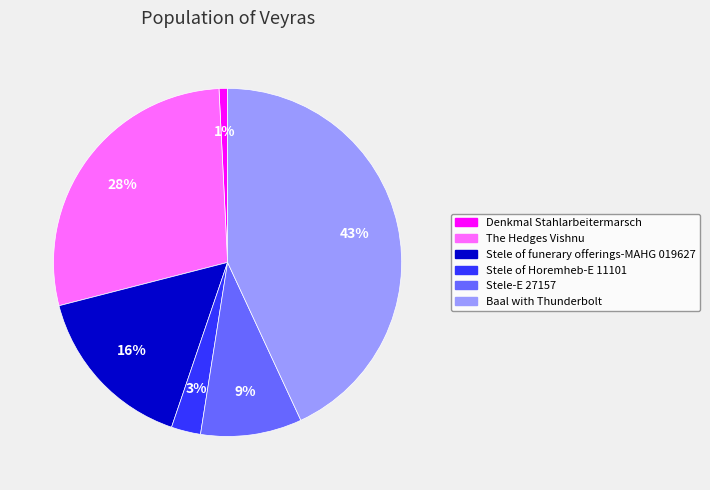

To the nearest percent, what is the average slice percentage?

17%